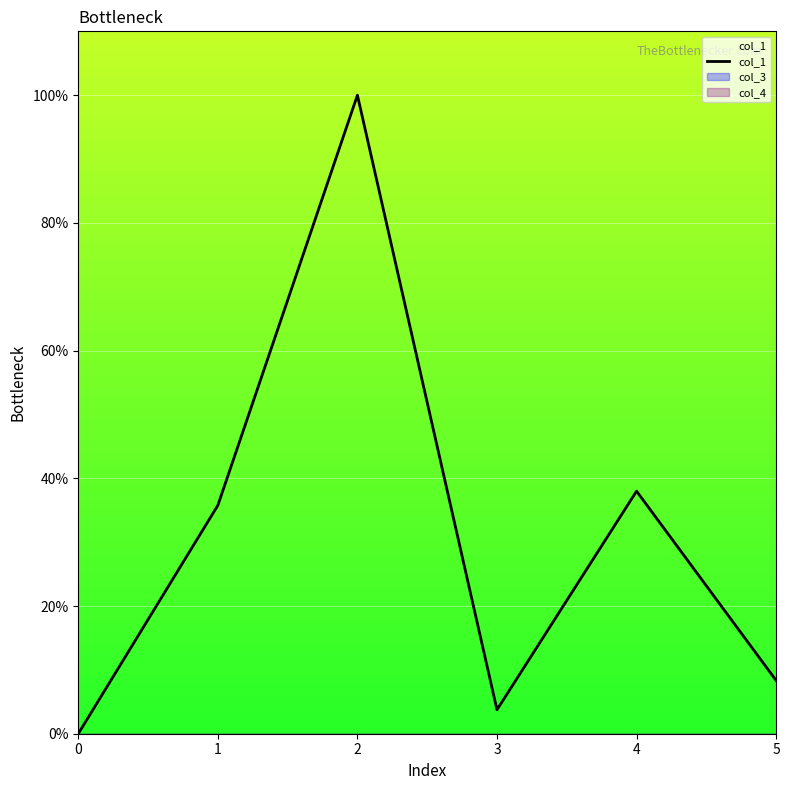

Count the number of data series in this chart.

1